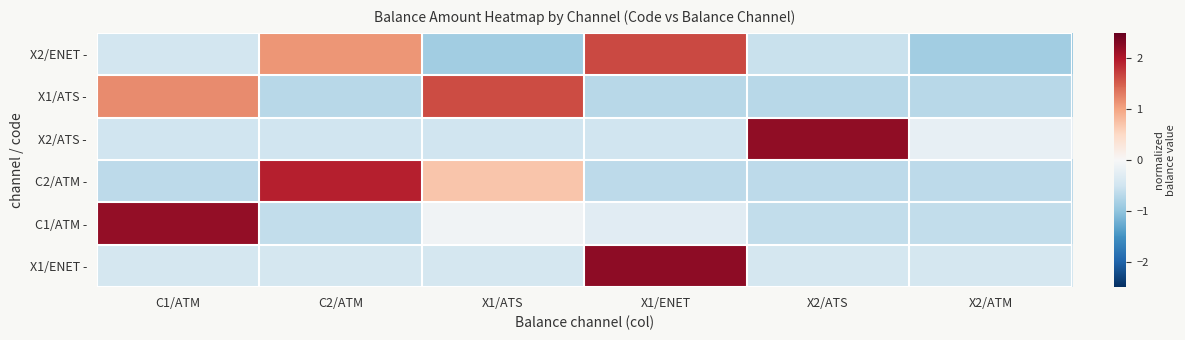

Reading left to right, list all the values displayed in this chart.

X2/ENET -: C1/ATM=-0.5	C2/ATM=1.1	X1/ATS=-0.9	X1/ENET=1.7	X2/ATS=-0.6	X2/ATM=-0.9
X1/ATS -: C1/ATM=1.2	C2/ATM=-0.7	X1/ATS=1.6	X1/ENET=-0.7	X2/ATS=-0.7	X2/ATM=-0.7
X2/ATS -: C1/ATM=-0.5	C2/ATM=-0.5	X1/ATS=-0.5	X1/ENET=-0.5	X2/ATS=2.2	X2/ATM=-0.2
C2/ATM -: C1/ATM=-0.7	C2/ATM=1.9	X1/ATS=0.7	X1/ENET=-0.7	X2/ATS=-0.7	X2/ATM=-0.7
C1/ATM -: C1/ATM=2.2	C2/ATM=-0.6	X1/ATS=-0.1	X1/ENET=-0.3	X2/ATS=-0.6	X2/ATM=-0.6
X1/ENET -: C1/ATM=-0.4	C2/ATM=-0.4	X1/ATS=-0.4	X1/ENET=2.2	X2/ATS=-0.4	X2/ATM=-0.4